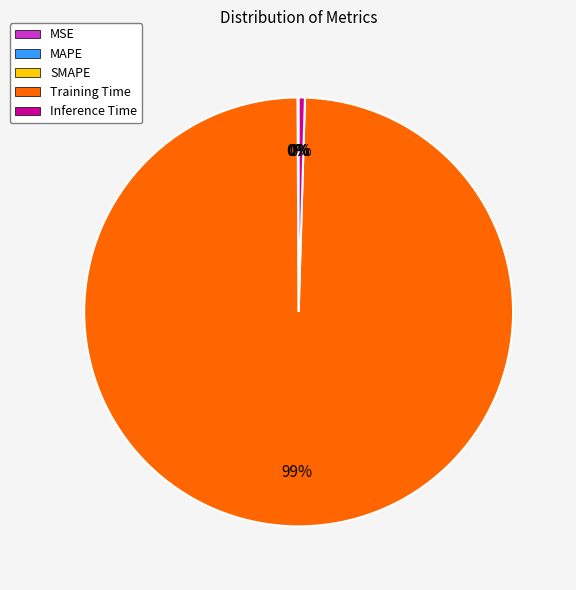

Combined, do Inference Time and Training Time account for over 50%?

Yes